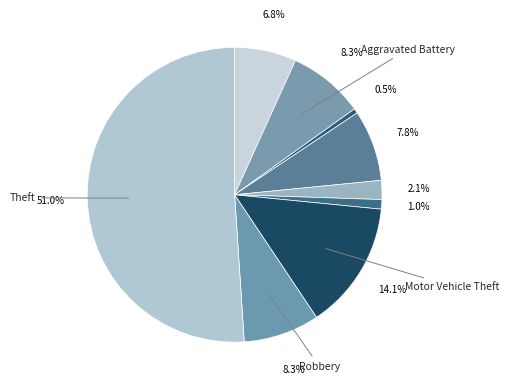

Count the number of slices in the pie.

9